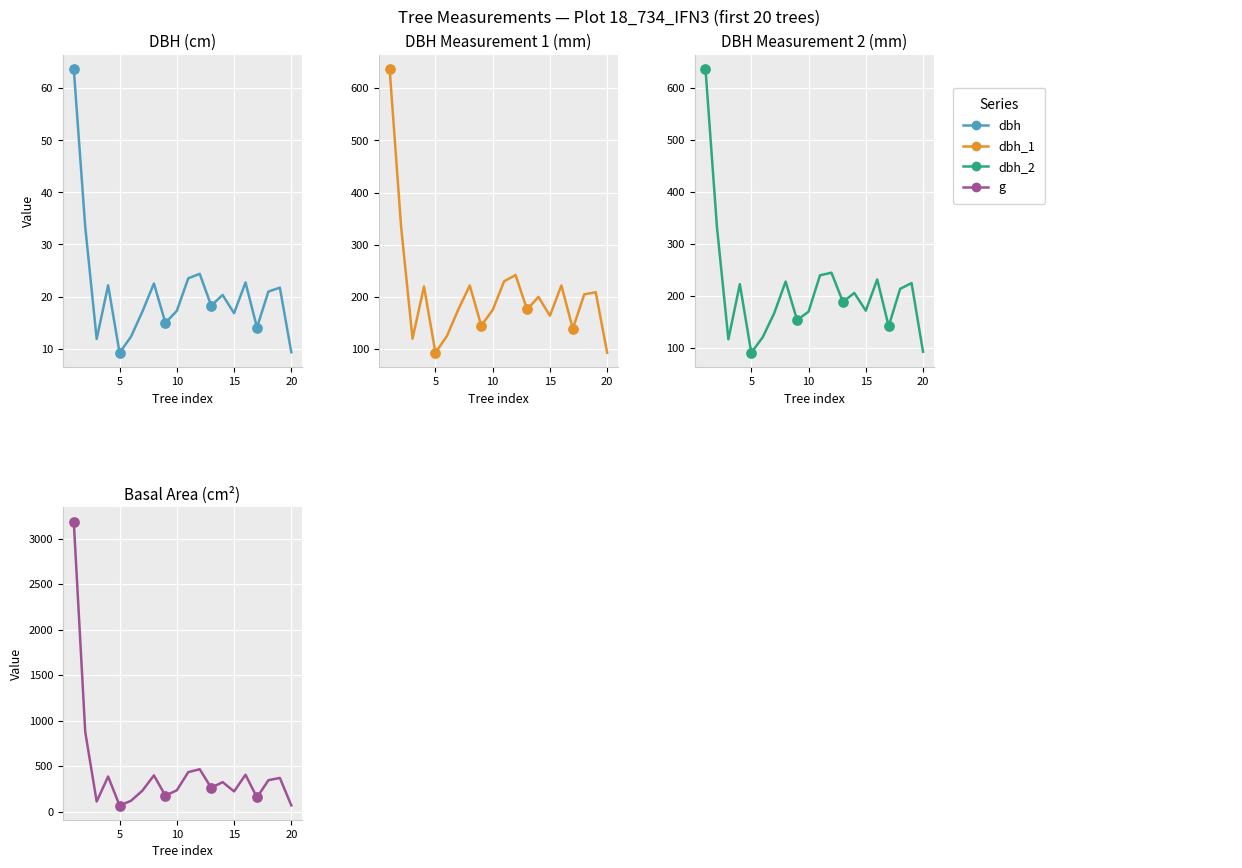

Is the value of dbh_2 at 20 greater than the value of dbh at 13?

Yes